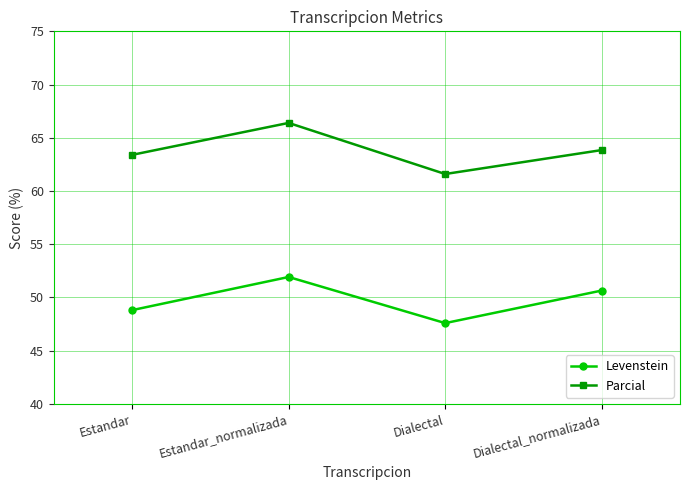

How many interior local peaks does the Levenstein series have?

1